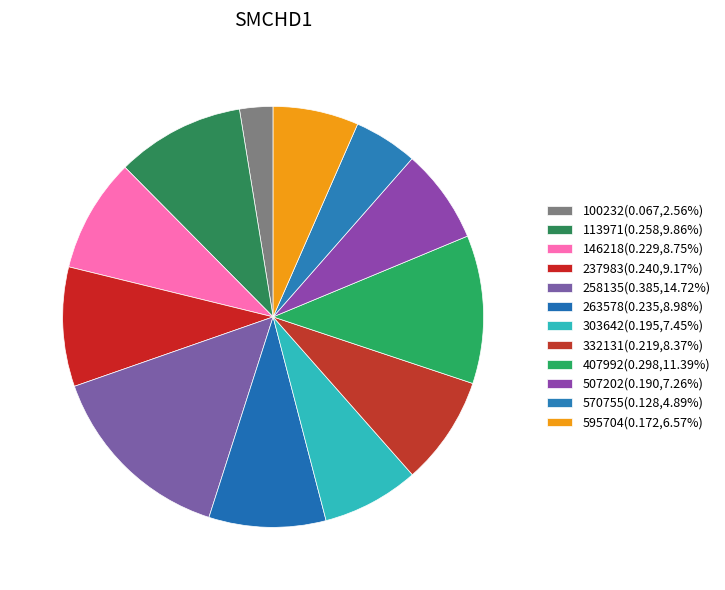

How many slices are in this pie chart?

12